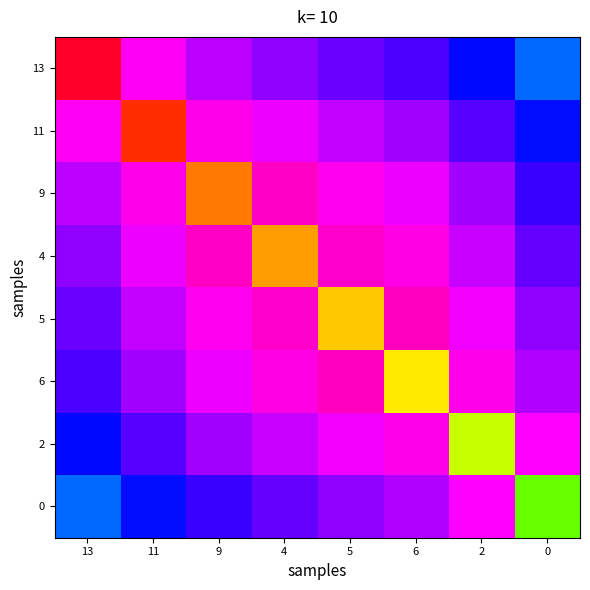

What is the spread (max minus min) of values at 13?

15.1